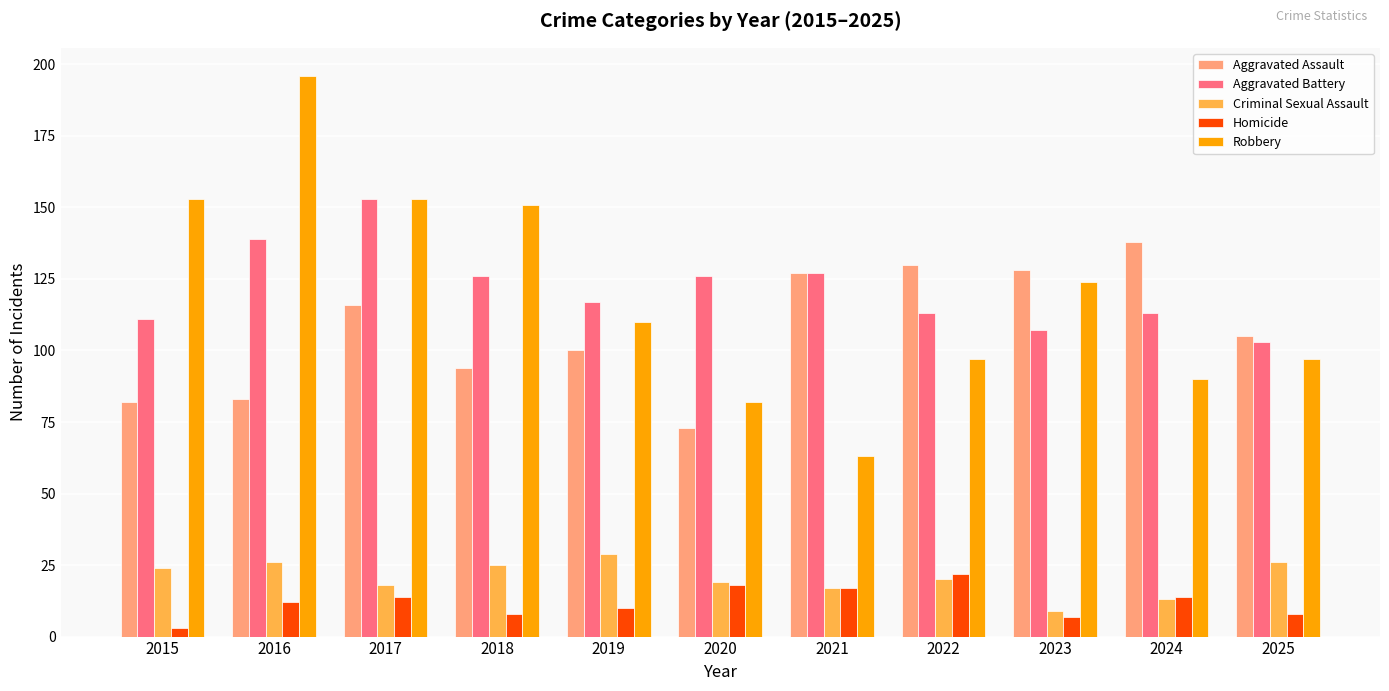

Reading left to right, transcribe all the data shown in this chart.

Aggravated Assault: 2015=82	2016=83	2017=116	2018=94	2019=100	2020=73	2021=127	2022=130	2023=128	2024=138	2025=105
Aggravated Battery: 2015=111	2016=139	2017=153	2018=126	2019=117	2020=126	2021=127	2022=113	2023=107	2024=113	2025=103
Criminal Sexual Assault: 2015=24	2016=26	2017=18	2018=25	2019=29	2020=19	2021=17	2022=20	2023=9	2024=13	2025=26
Homicide: 2015=3	2016=12	2017=14	2018=8	2019=10	2020=18	2021=17	2022=22	2023=7	2024=14	2025=8
Robbery: 2015=153	2016=196	2017=153	2018=151	2019=110	2020=82	2021=63	2022=97	2023=124	2024=90	2025=97